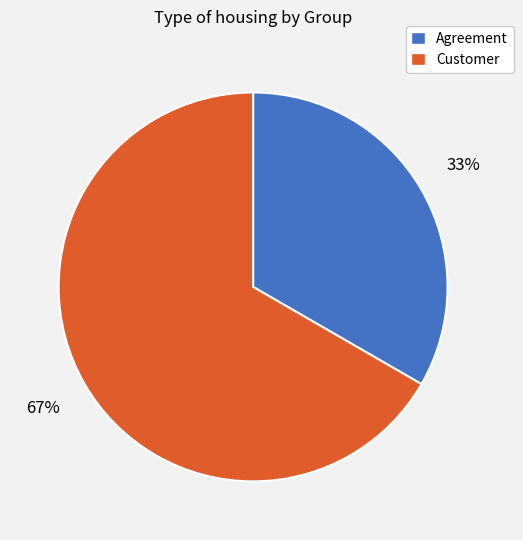

To the nearest percent, what percentage of the pie is Agreement?

33%